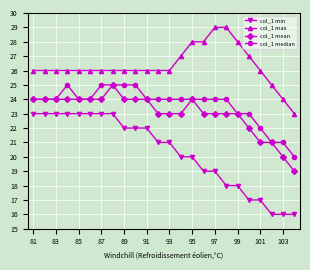

How many lines are shown in the chart?

4